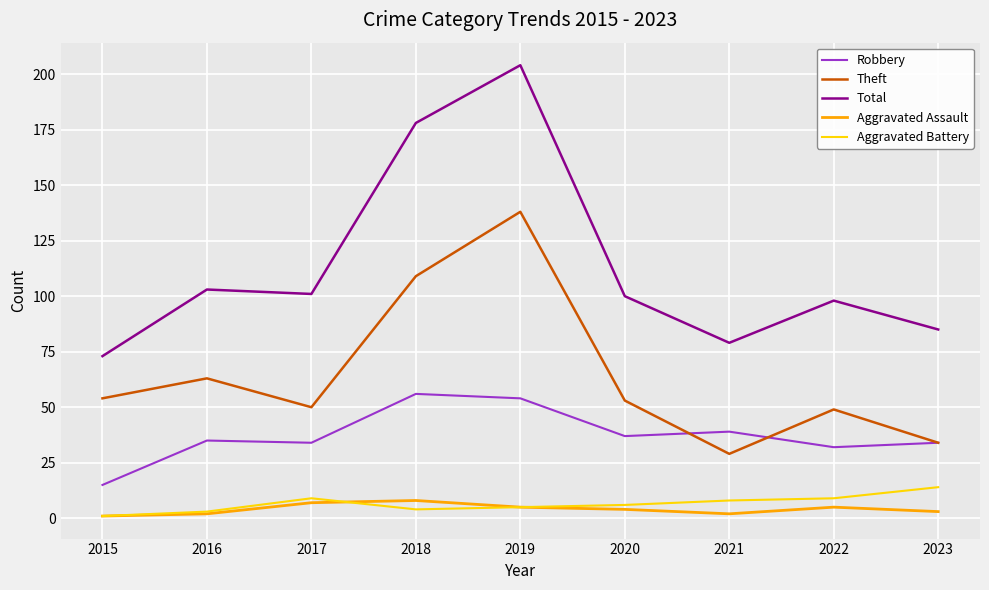

The Robbery series shows 7 at 2017. True or false?

False